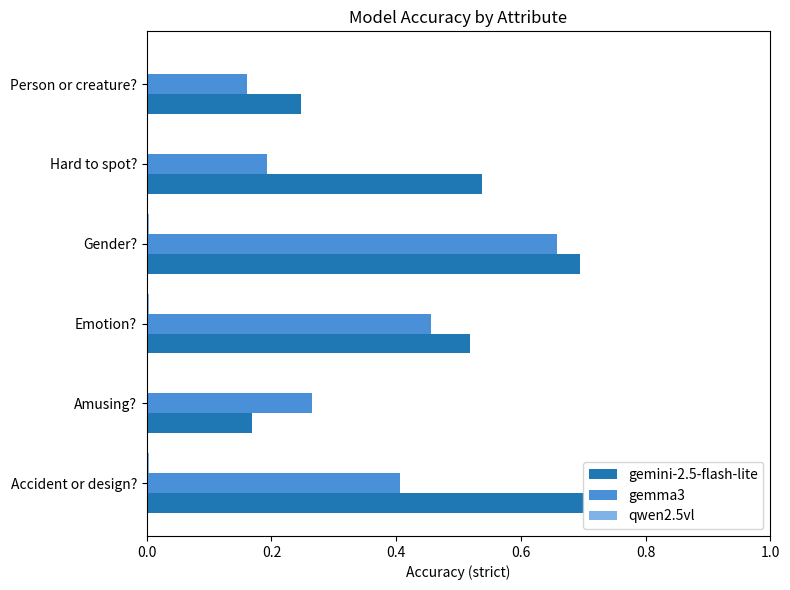

Which series has the largest total across all categories?

gemini-2.5-flash-lite